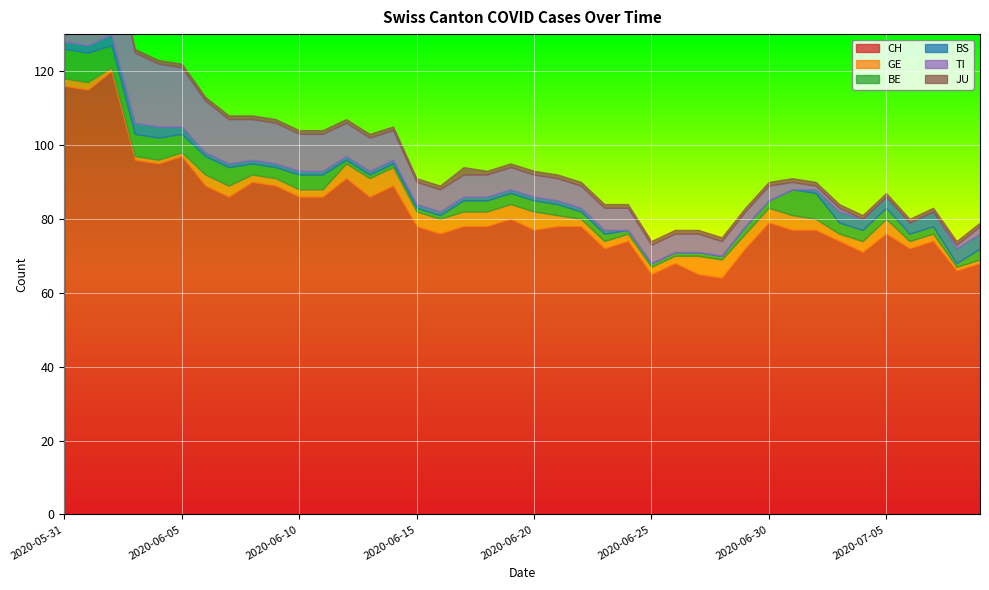

What is the label of the 6th point from the left?

2020-06-05